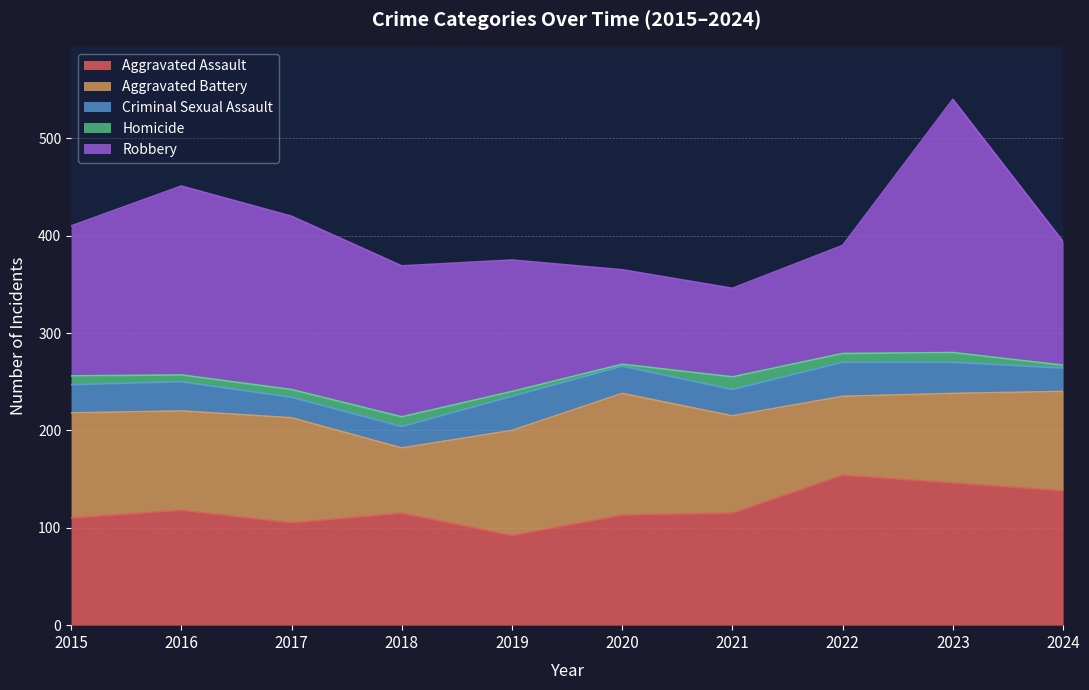

Rank the categories by Robbery value from highest to lowest.

2023, 2016, 2017, 2018, 2015, 2019, 2024, 2022, 2020, 2021